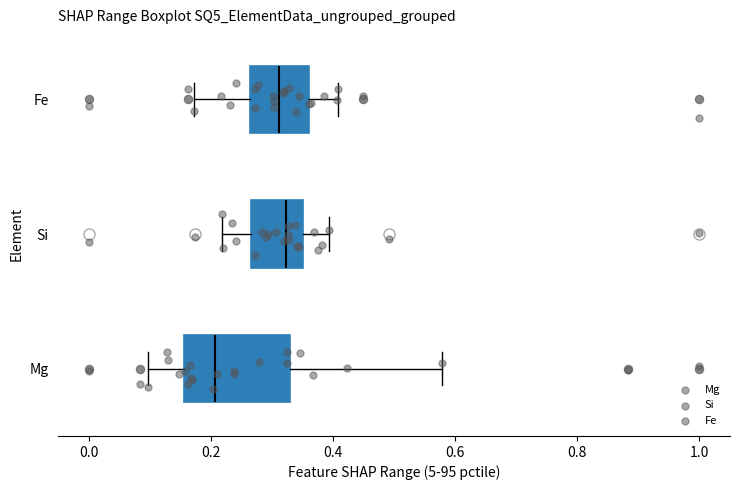

Comparing the boxes themselves (not the whiskers), which one is the widest?

Mg